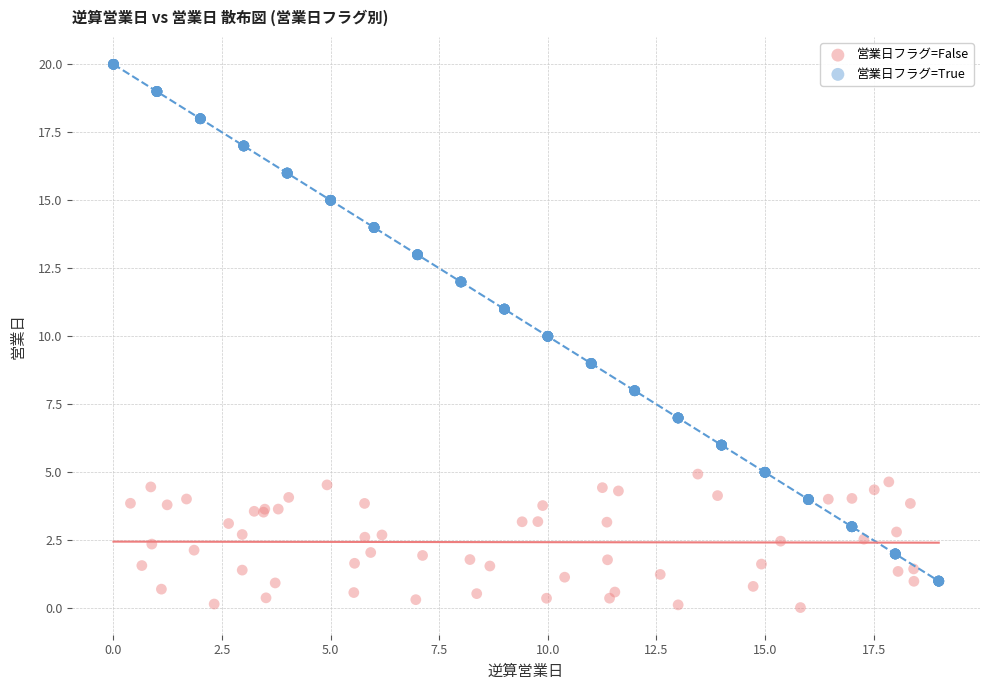

Which series contains the highest Y value?

営業日フラグ=True